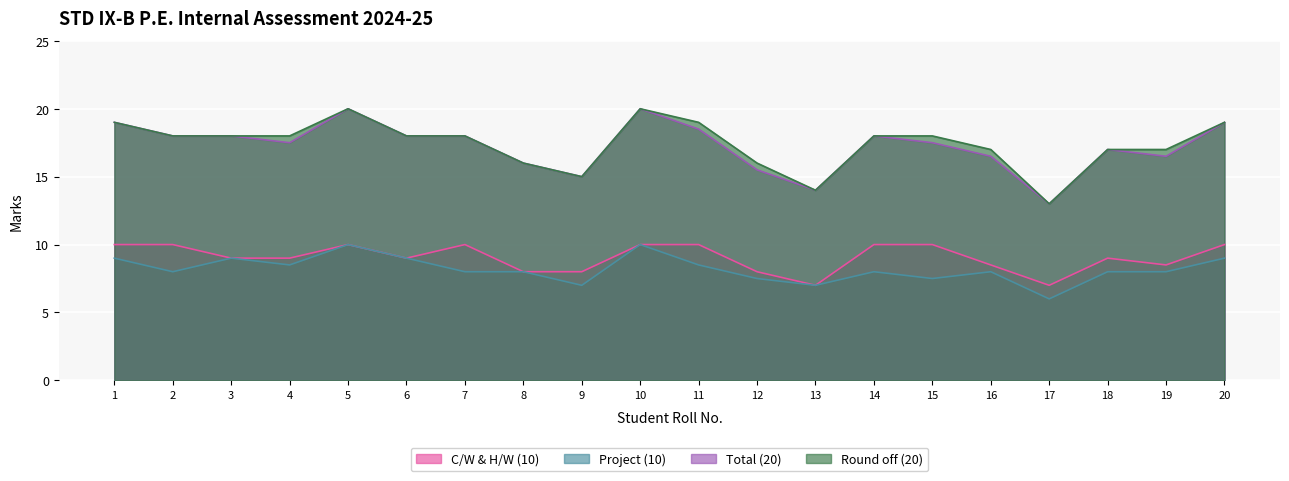

At how many categories does at least one series exceed 8?

20